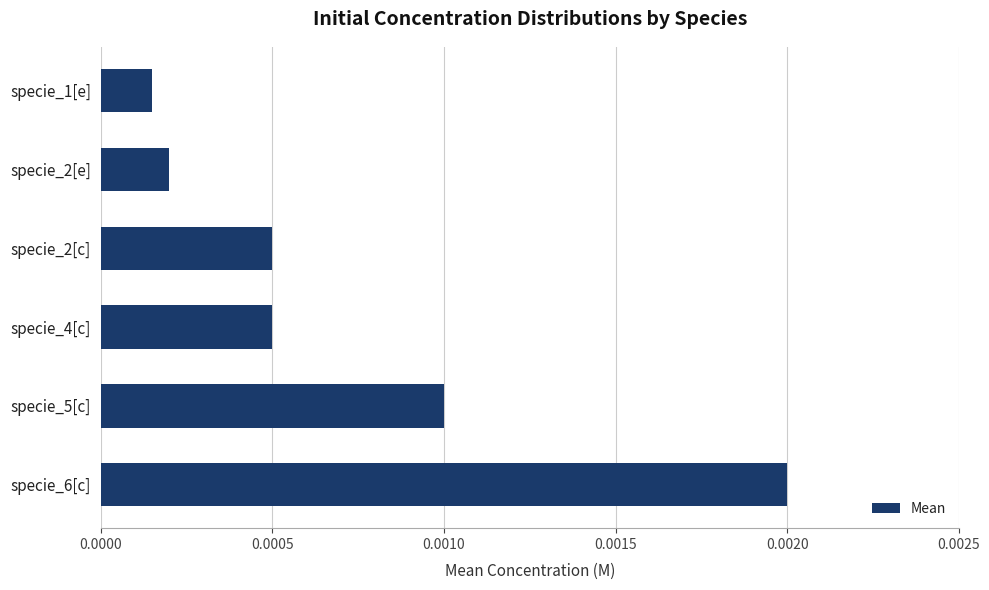

What is the label of the 5th bar from the top?

specie_5[c]